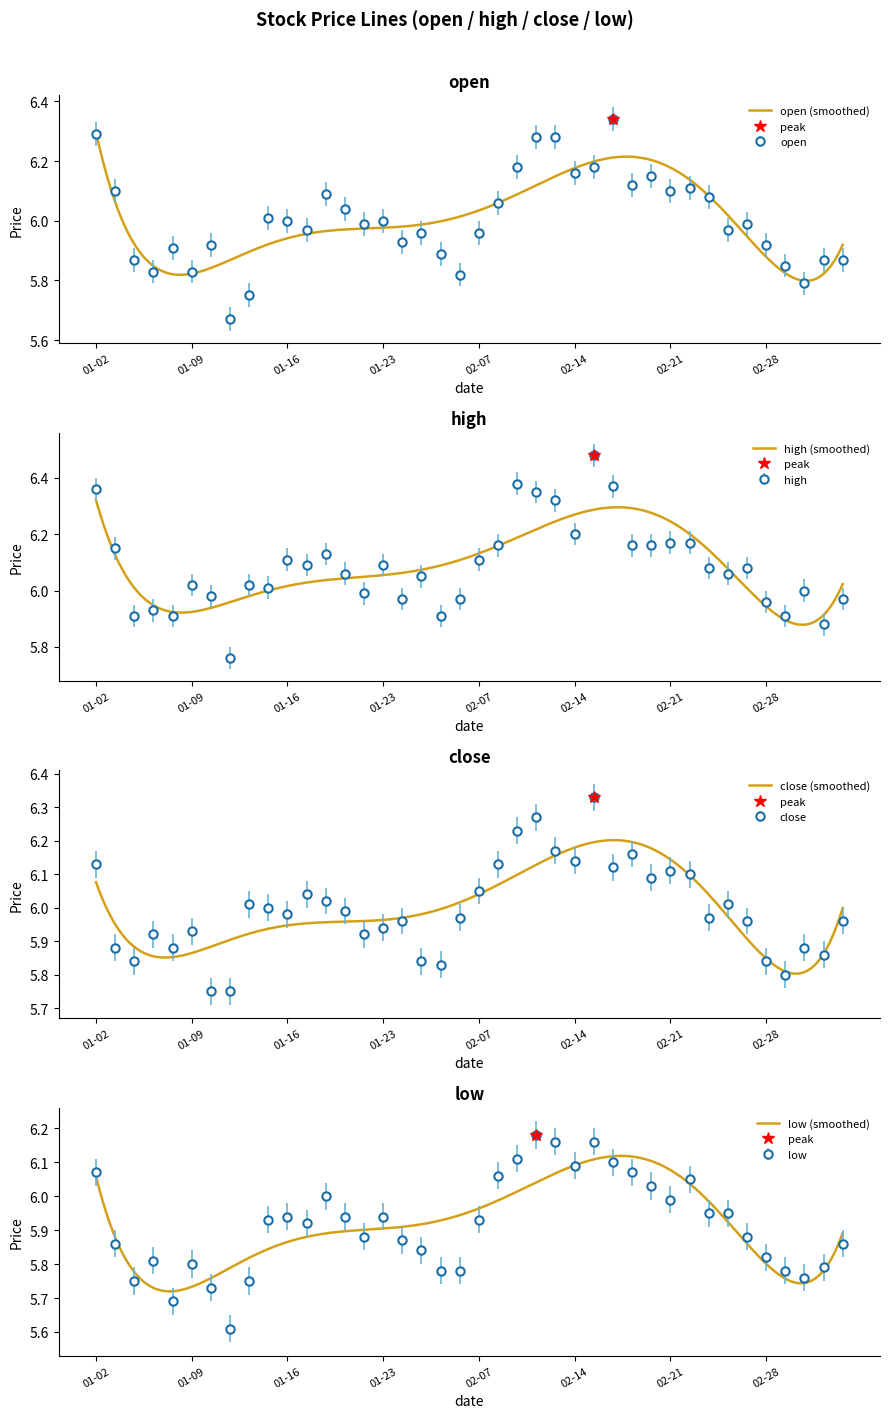

True or false: open has a value of 6.0 at 14.

True